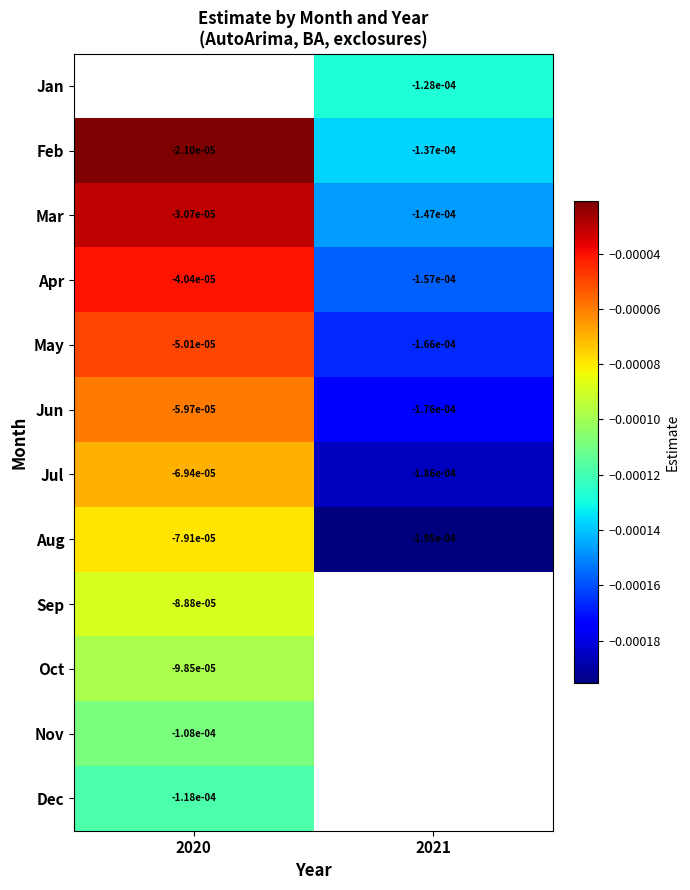

Is the value of Oct at 2020 greater than the value of Feb at 2020?

No